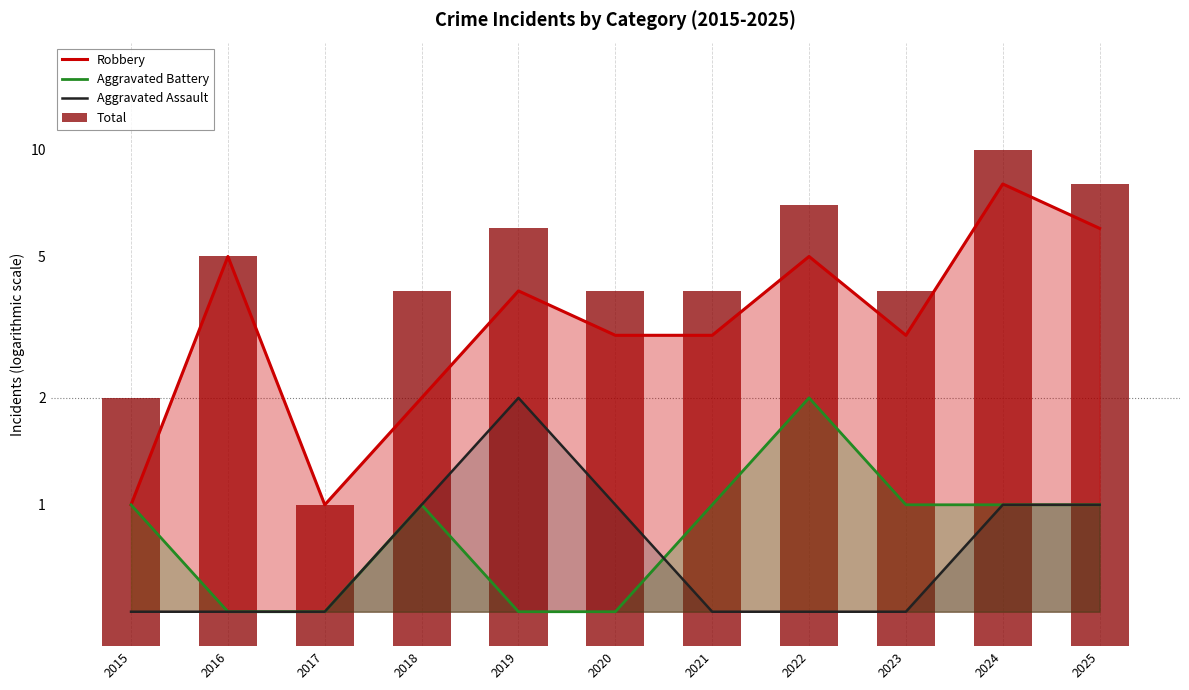

Rank the series at 2015 from highest to lowest value.

Total, Robbery, Aggravated Battery, Aggravated Assault